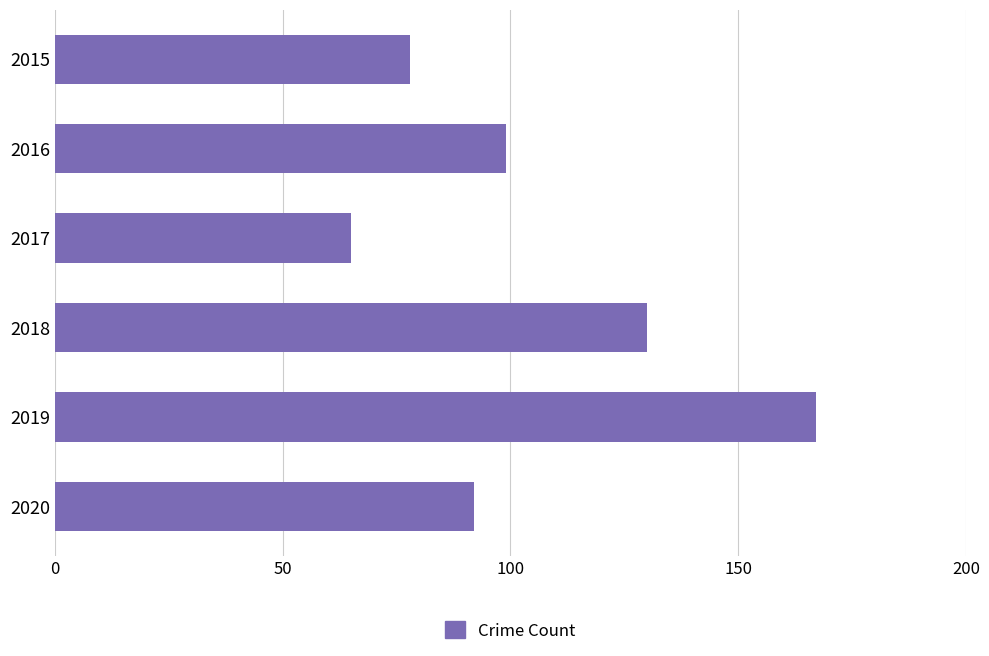

At which category does the chart reach its peak across all series?

2019